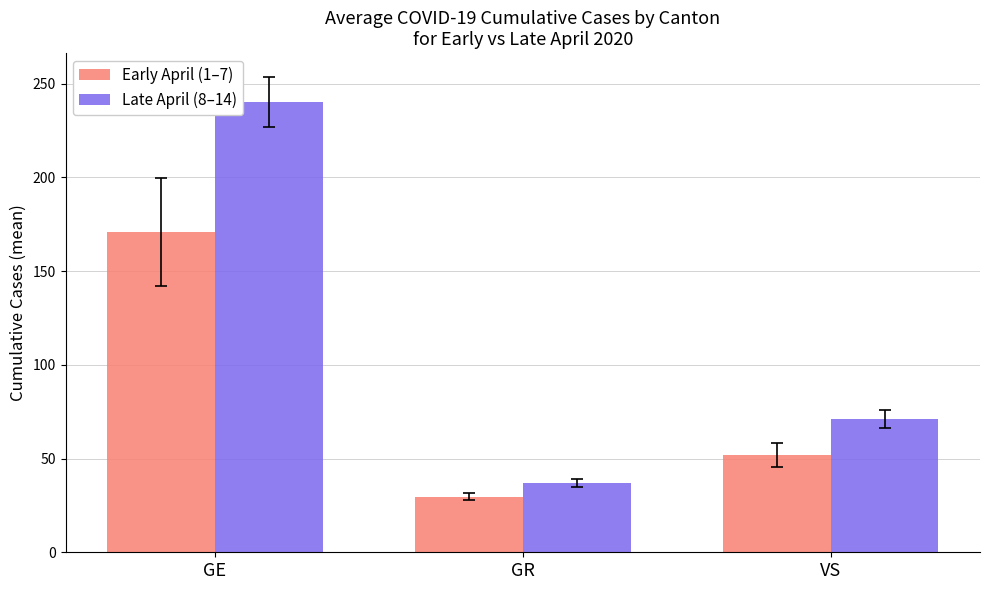

What is the total value across all series at GE?

411.3